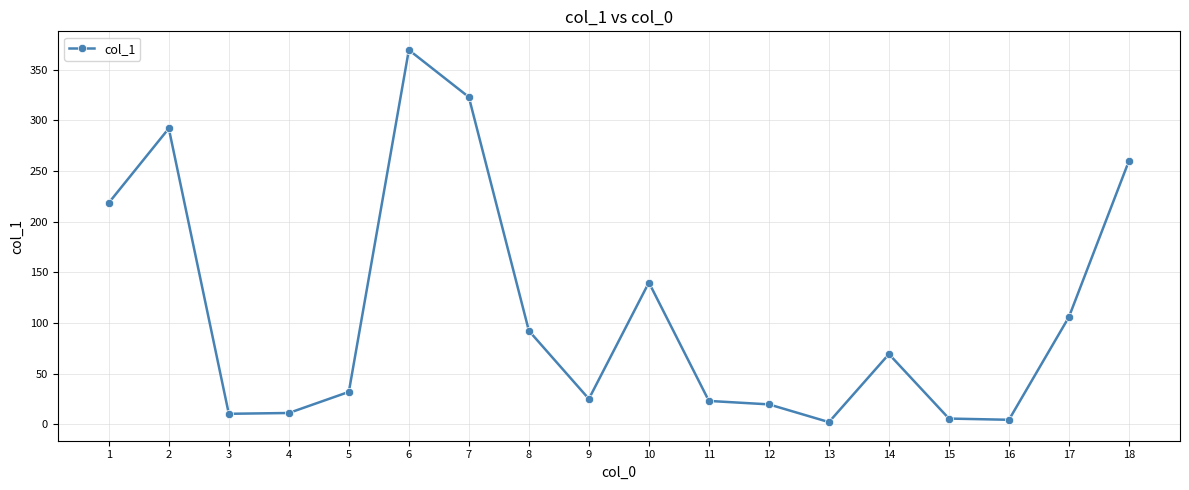

Where does the data first go above 69?

1